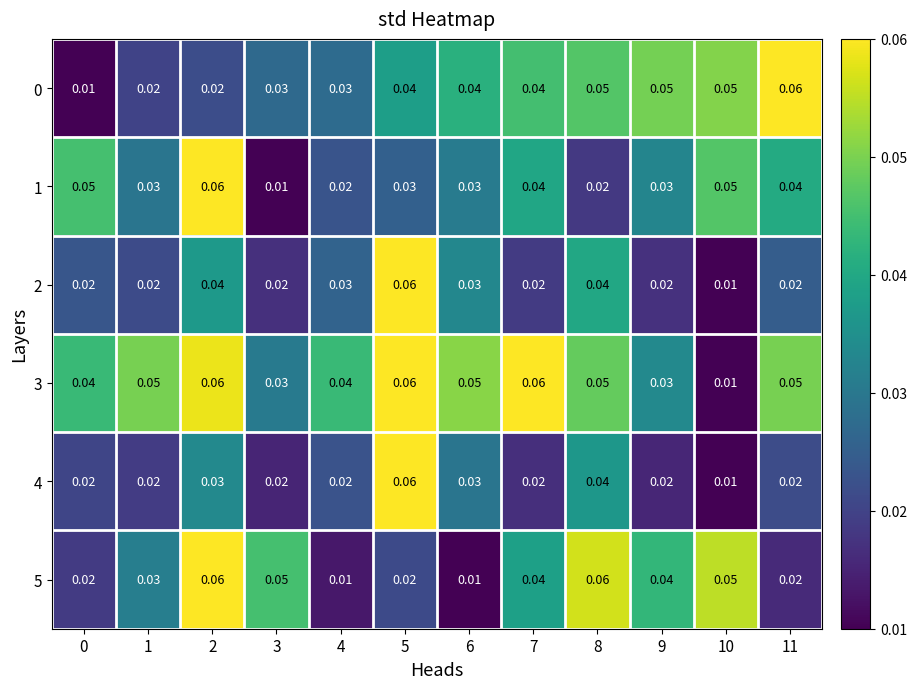

What is the total value across all series at 5?

0.3